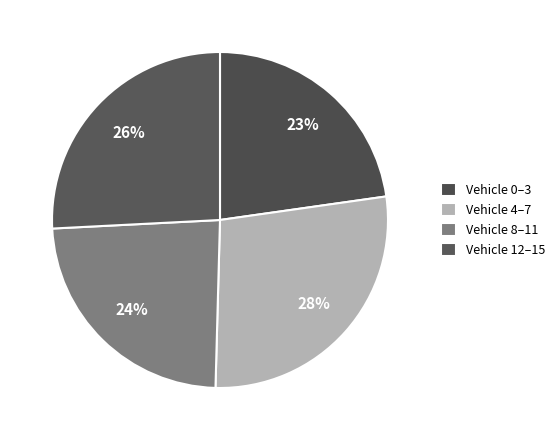

How many segments does this pie chart have?

4